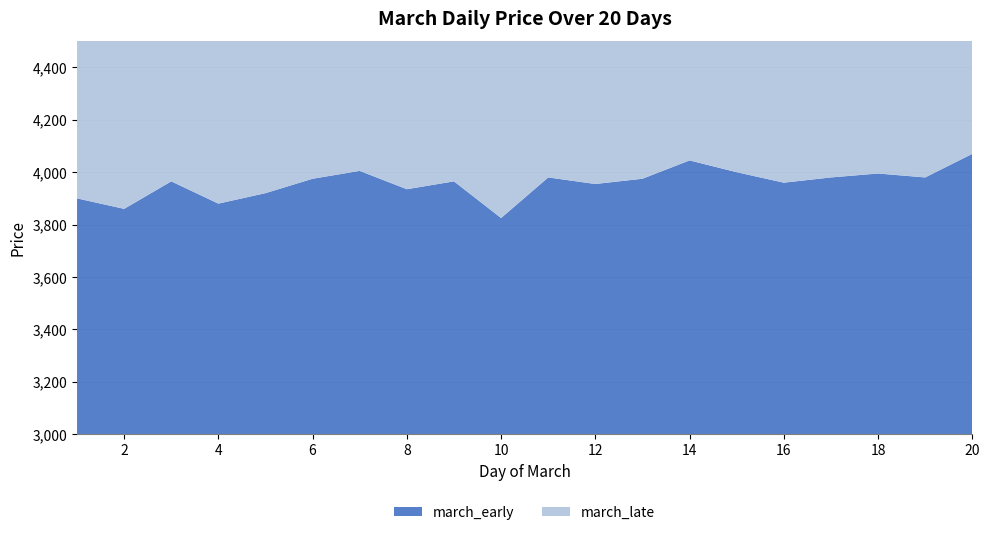

Reading right to left, extract all data points from this chart.

march_early: 20=4070	19=3980	18=3995	17=3980	16=3960	15=4000	14=4045	13=3975	12=3955	11=3980	10=3825	9=3965	8=3935	7=4005	6=3975	5=3920	4=3880	3=3965	2=3860	1=3900
march_late: 20=4105	19=3725	18=3425	17=3525	16=3610	15=3550	14=3500	13=3500	12=3560	11=3400	10=3350	9=3585	8=3565	7=4085	6=3780	5=3850	4=3860	3=3935	2=4175	1=3940